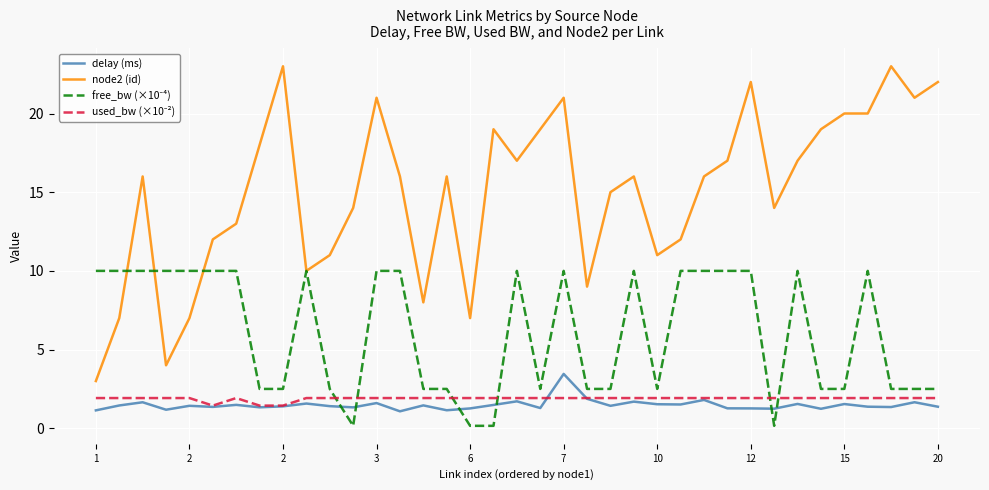

Which series has the largest total across all categories?

node2 (id)